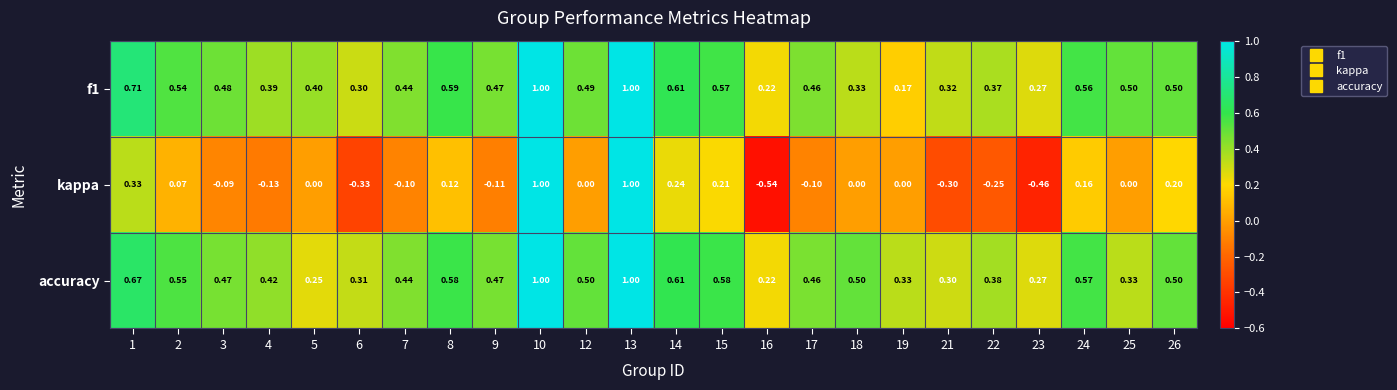

Which series changed the most between 2 and 3?

kappa